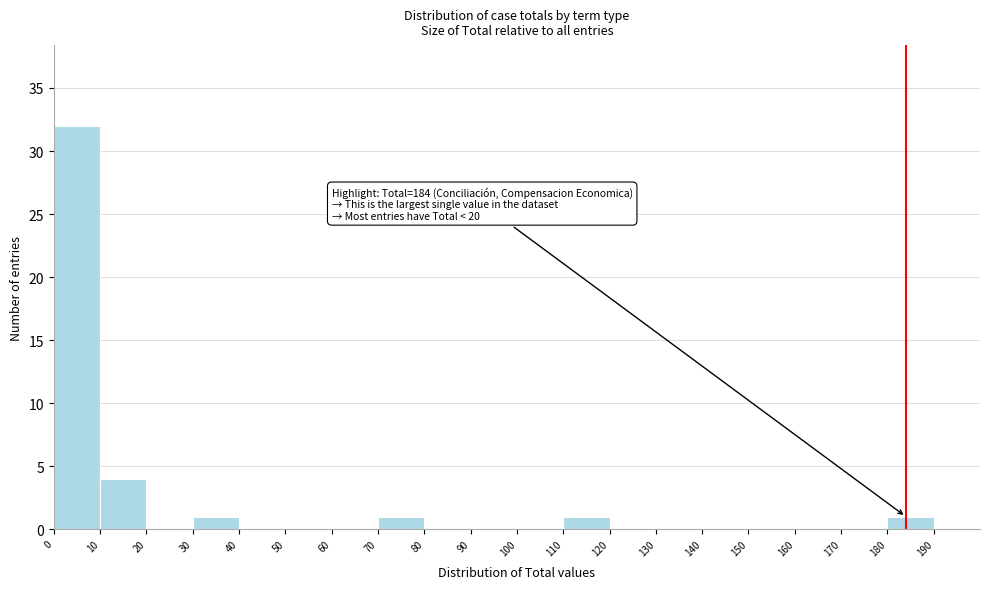

Which range on the x-axis has the tallest bar?

0 to 10